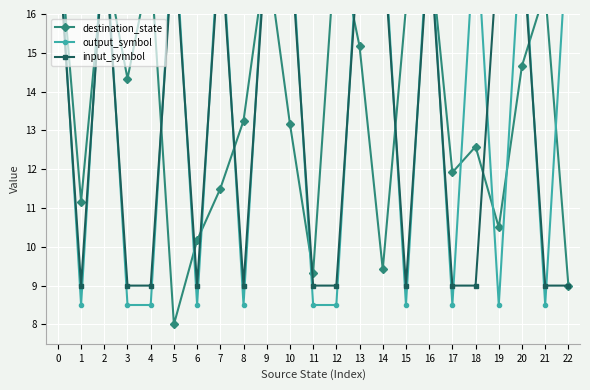

At which label is destination_state closest to 13?

10